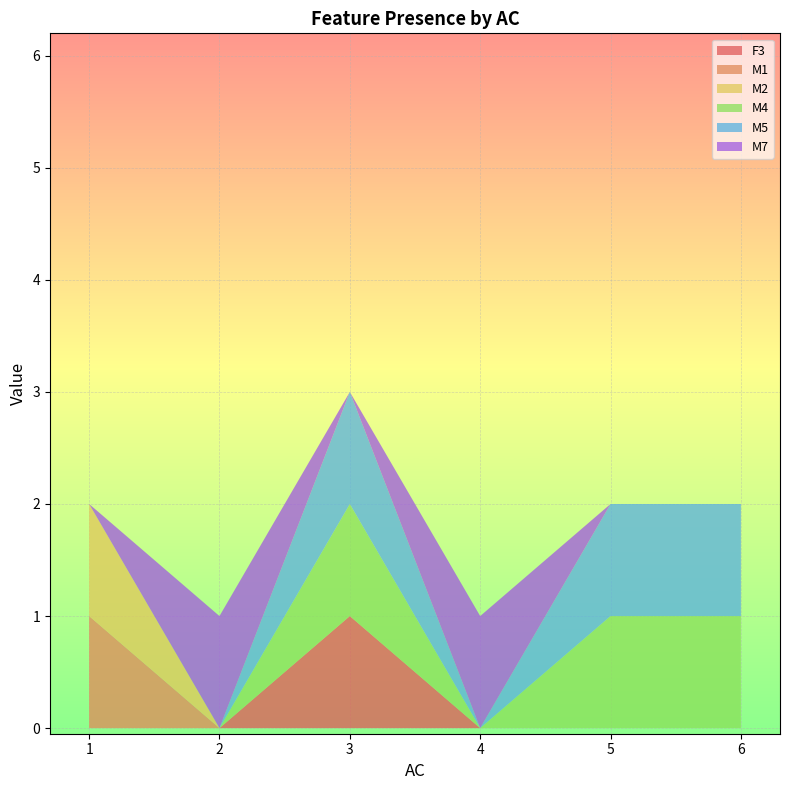

Reading left to right, what are all the values shown in this chart?

F3: 1=0	2=0	3=1	4=0	5=0	6=0
M1: 1=1	2=0	3=0	4=0	5=0	6=0
M2: 1=1	2=0	3=0	4=0	5=0	6=0
M4: 1=0	2=0	3=1	4=0	5=1	6=1
M5: 1=0	2=0	3=1	4=0	5=1	6=1
M7: 1=0	2=1	3=0	4=1	5=0	6=0